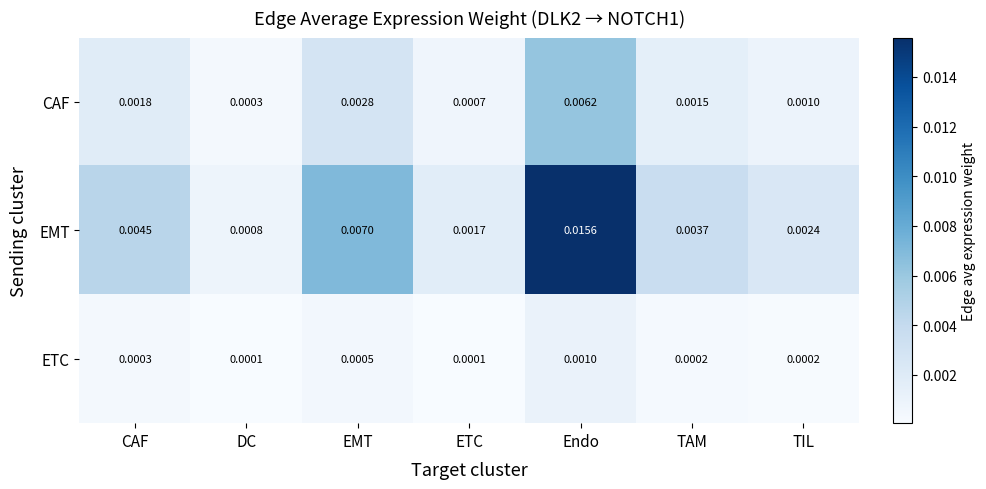

List the series in order of their peak value, highest first.

EMT, CAF, ETC